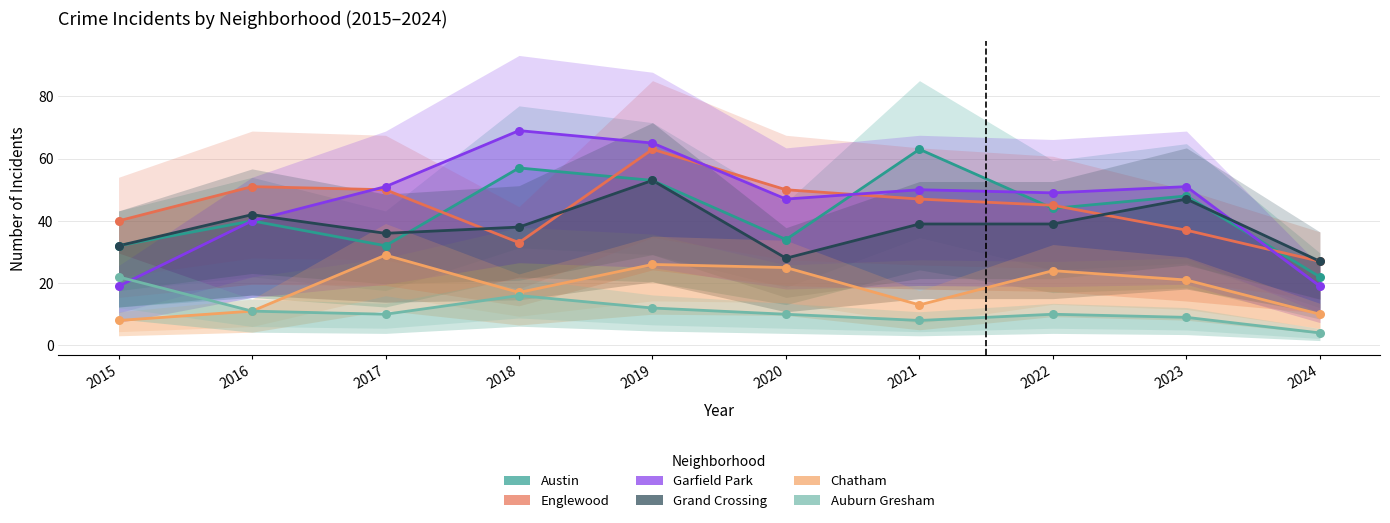

At which category is the sum across all series the highest?

2019